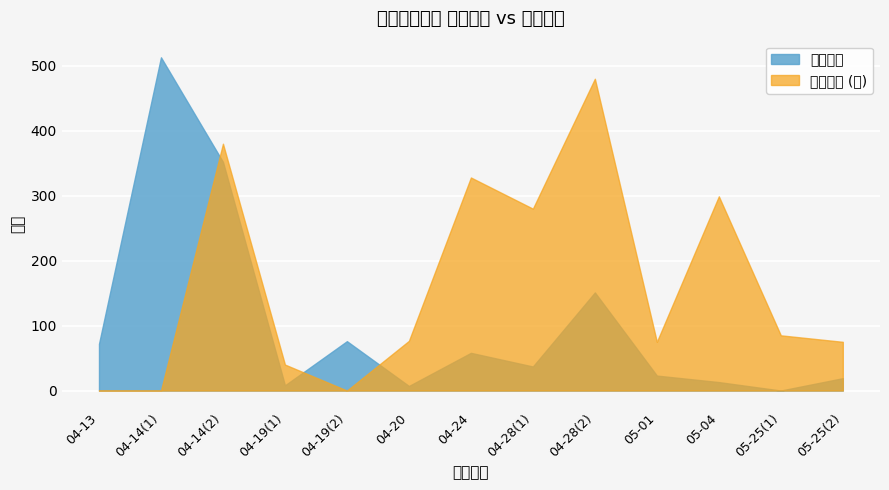

At which category is the sum across all series the highest?

04-14(2)